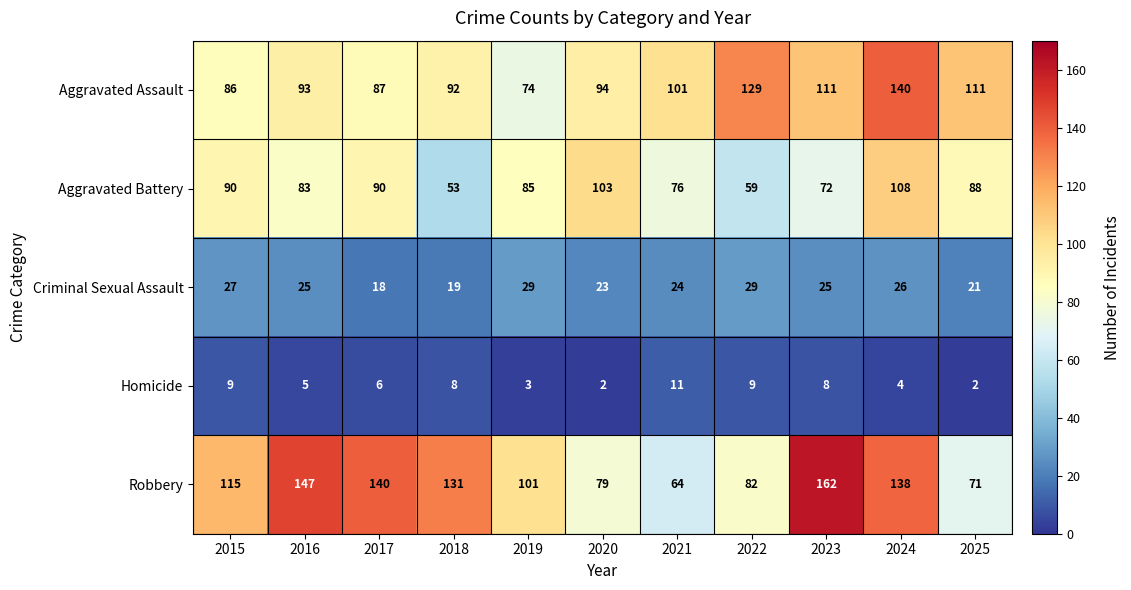

What is the approximate value of Aggravated Assault at 2016, to the nearest 10?

90